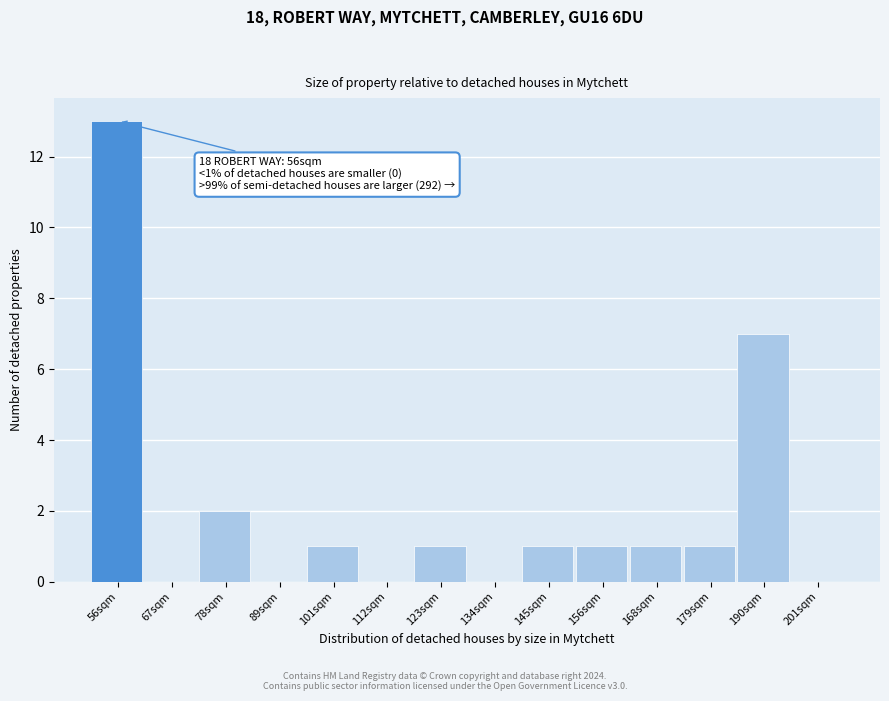

Reading left to right, extract all data points from this chart.

56sqm=13	67sqm=0	78sqm=2	89sqm=0	101sqm=1	112sqm=0	123sqm=1	134sqm=0	145sqm=1	156sqm=1	168sqm=1	179sqm=1	190sqm=7	201sqm=0